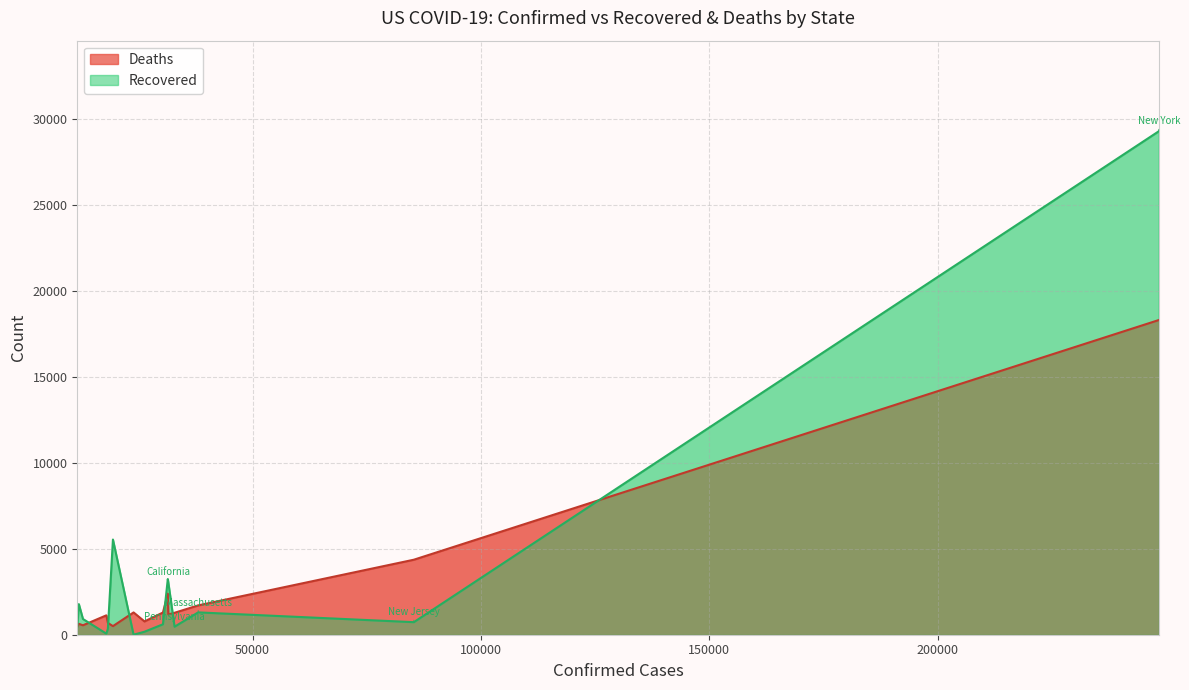

Count the number of data series in this chart.

2